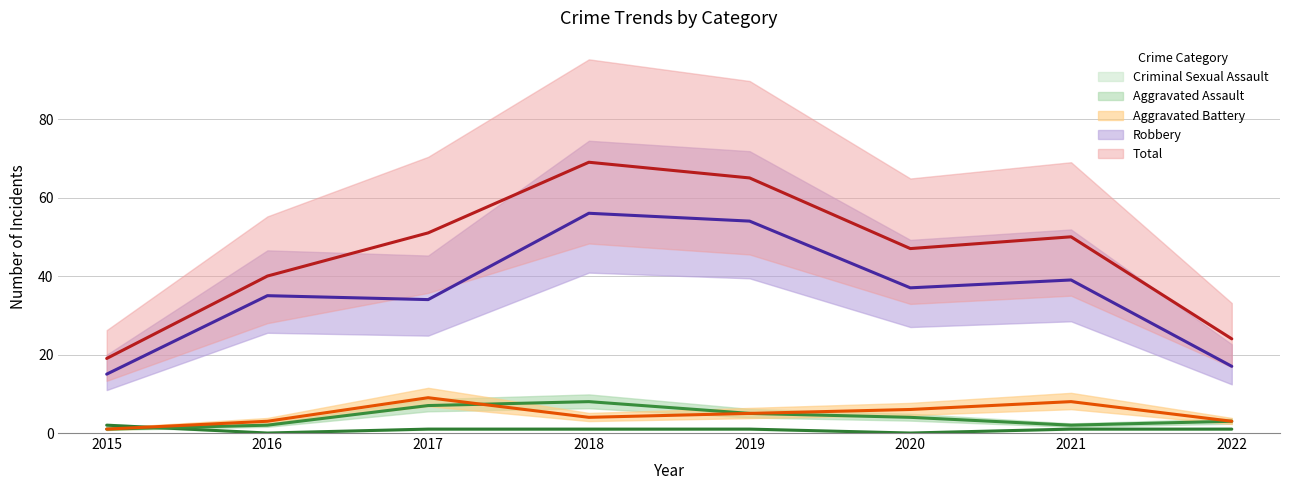

What is the difference between the highest and lowest values at 2016?

40